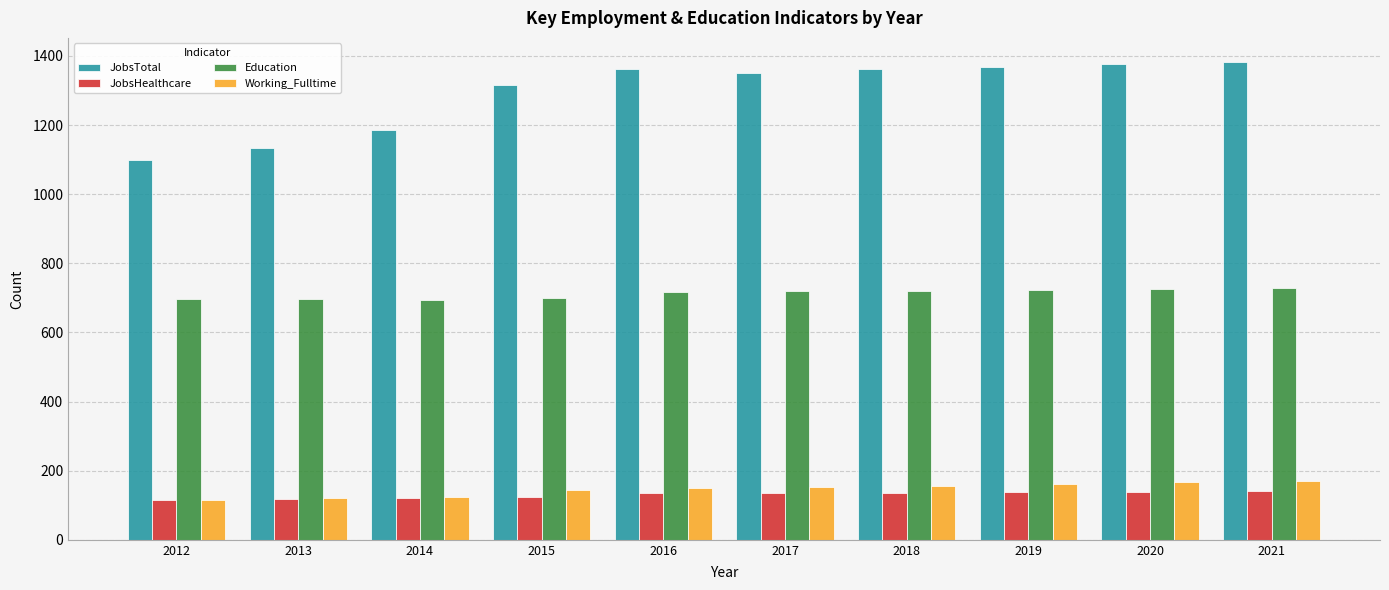

What is the minimum value for JobsHealthcare?

114